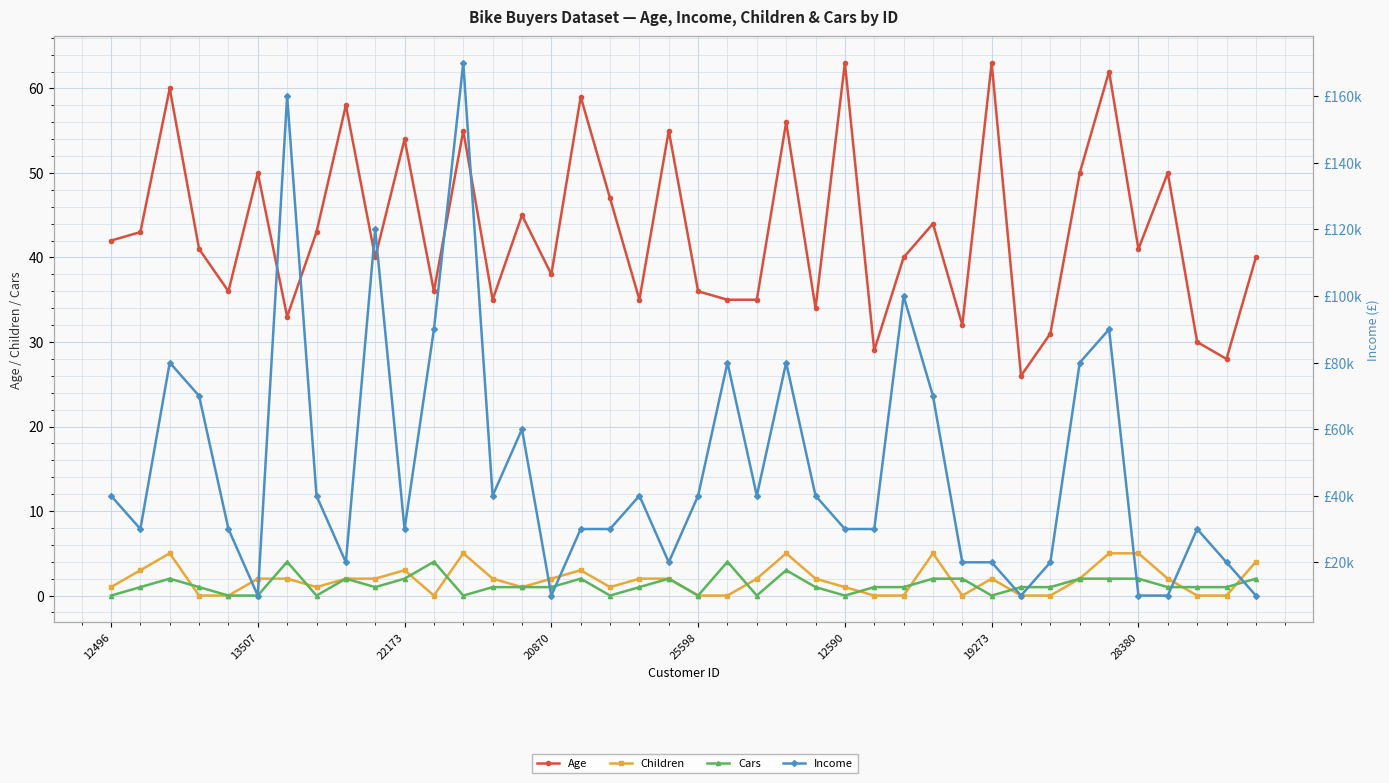

What is the label of the 33rd point from the left?

32